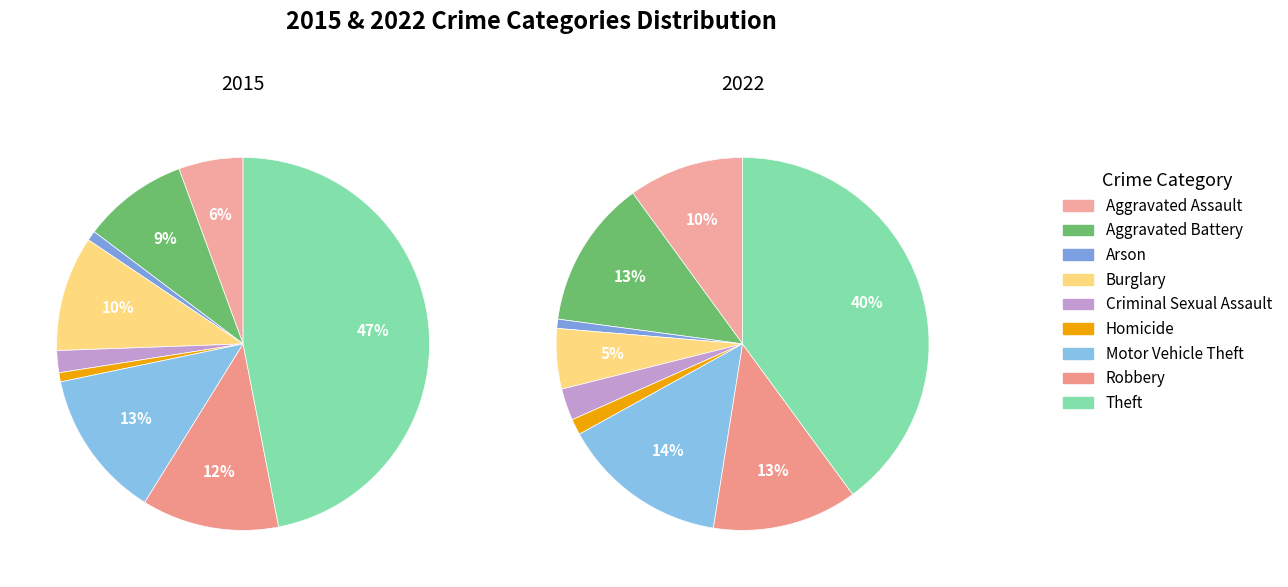

What portion of the pie excludes Criminal Sexual Assault?

98.1%